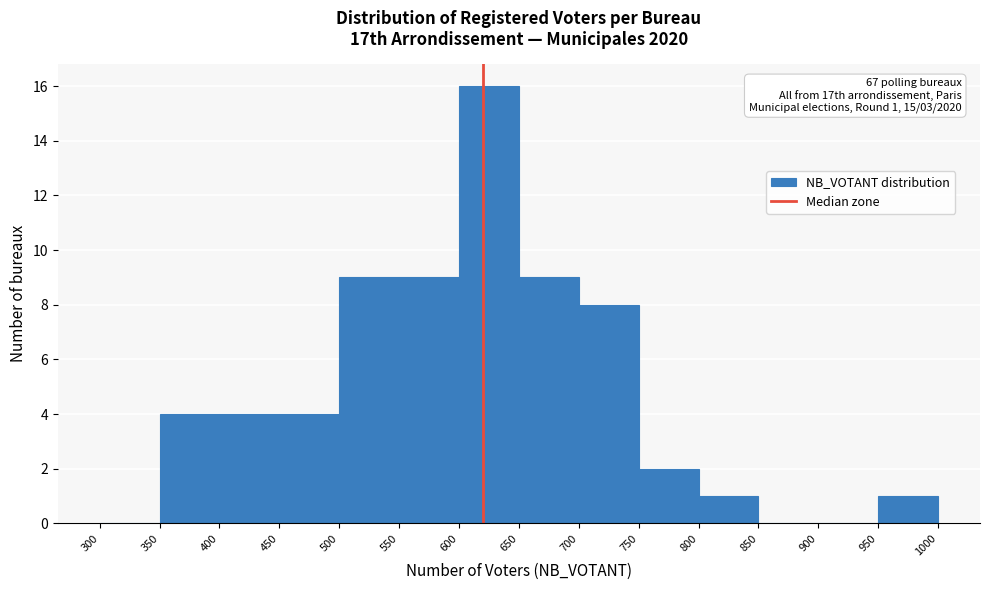

Which range on the x-axis has the tallest bar?

600 to 650